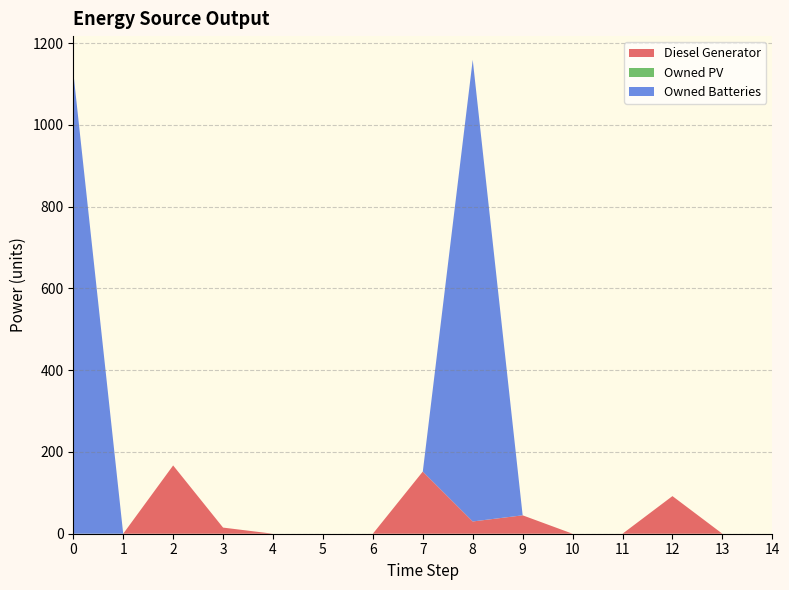

Reading left to right, extract all data points from this chart.

Diesel Generator: 0=0	1=0	2=167	3=15	4=0	5=0	6=0	7=152	8=30	9=45	10=0	11=0	12=92	13=0	14=0
Owned PV: 0=0	1=0	2=0	3=0	4=0	5=0	6=0	7=0	8=0	9=0	10=0	11=0	12=0	13=0	14=0
Owned Batteries: 0=1129	1=0	2=0	3=0	4=0	5=0	6=0	7=0	8=1129	9=0	10=0	11=0	12=0	13=0	14=0